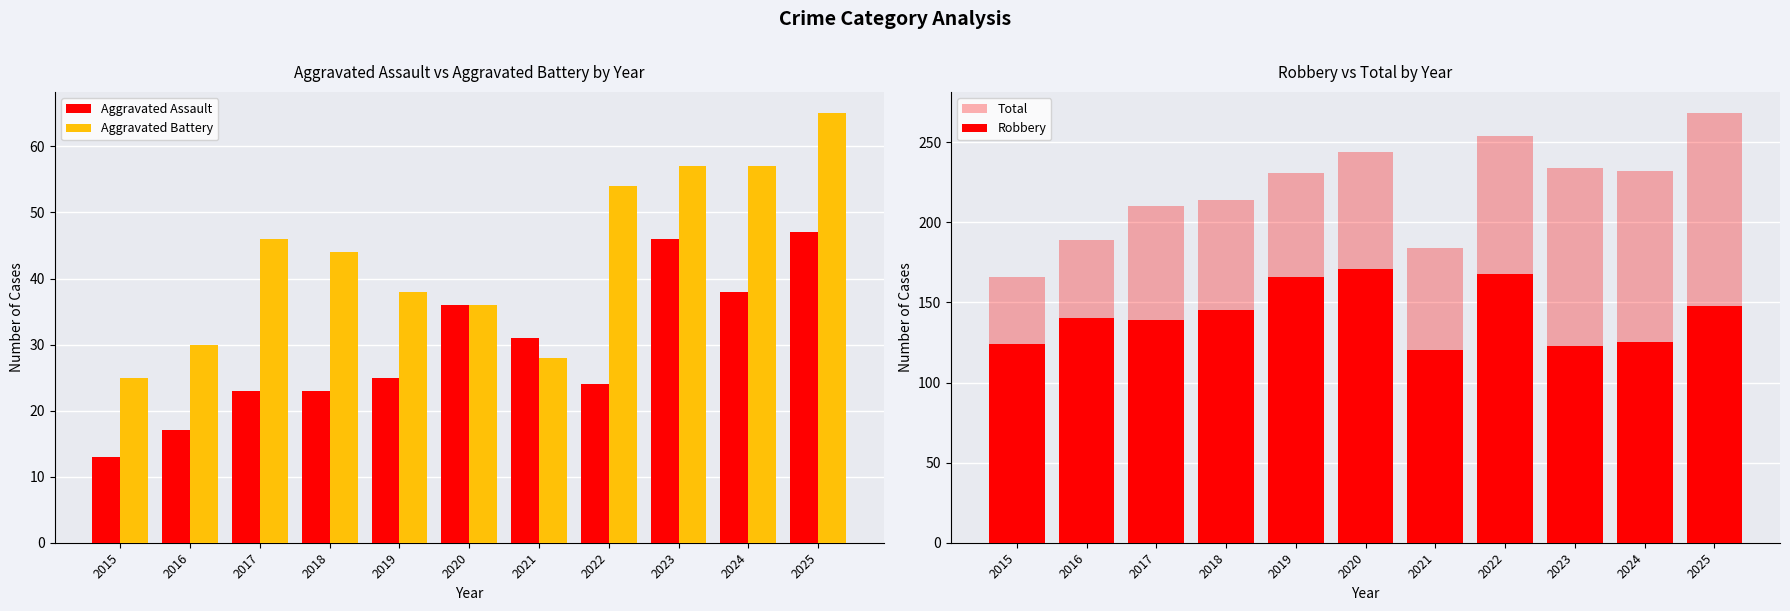

Which label corresponds to the largest value in the chart?

2025